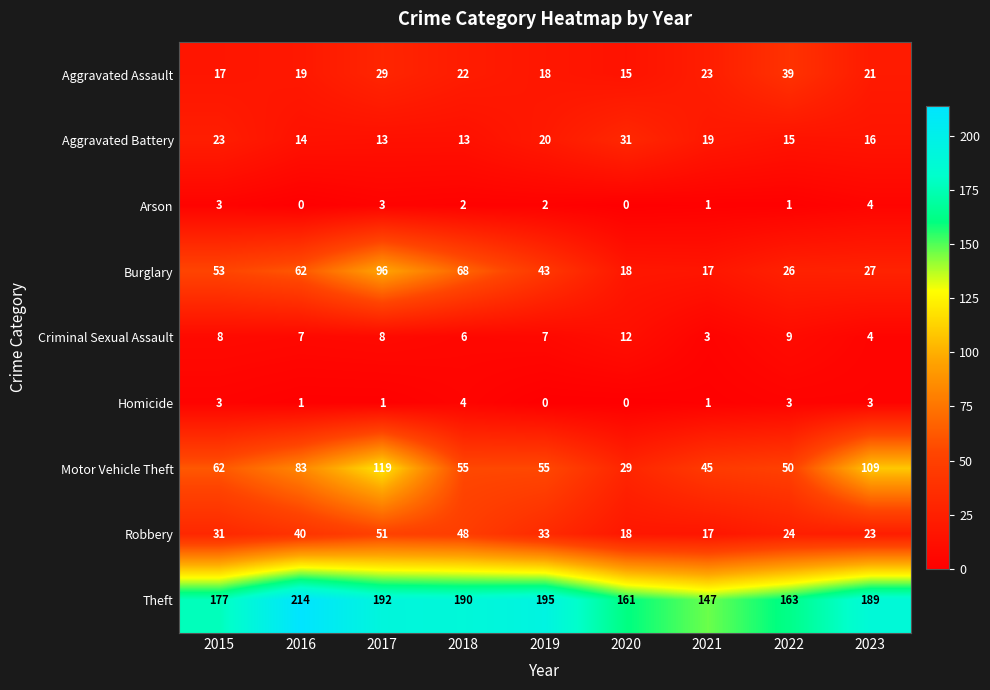

Which series has the largest range (max minus min)?

Motor Vehicle Theft